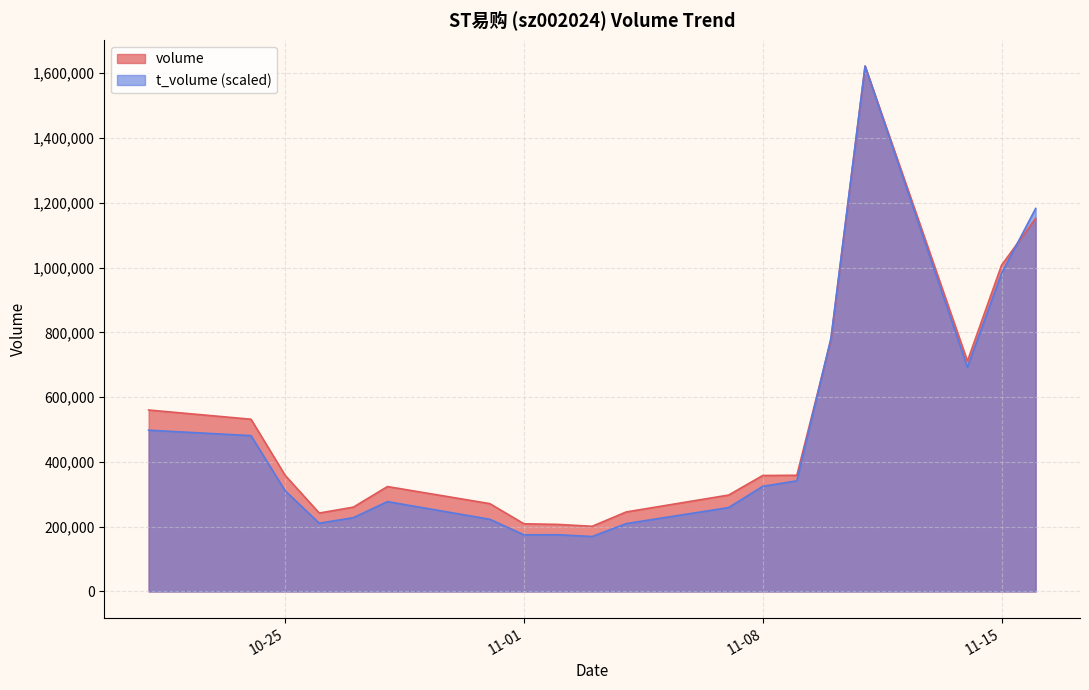

Reading left to right, extract all data points from this chart.

volume: 560138.0	531719.0	358571.0	242064.0	260283.0	323881.0	271187.0	208929.0	206987.0	201208.0	245496.0	297605.0	357997.0	358696.0	776605.0	1622055.0	711078.0	1007207.0	1151793.0
t_volume: 497880.6	481060.7	311002.7	210702.3	227808.1	277362.7	222805.0	174870.5	175061.1	169629.2	209511.1	258970.4	324487.2	341545.5	782438.3	1622055.0	692001.2	981990.8	1182353.4